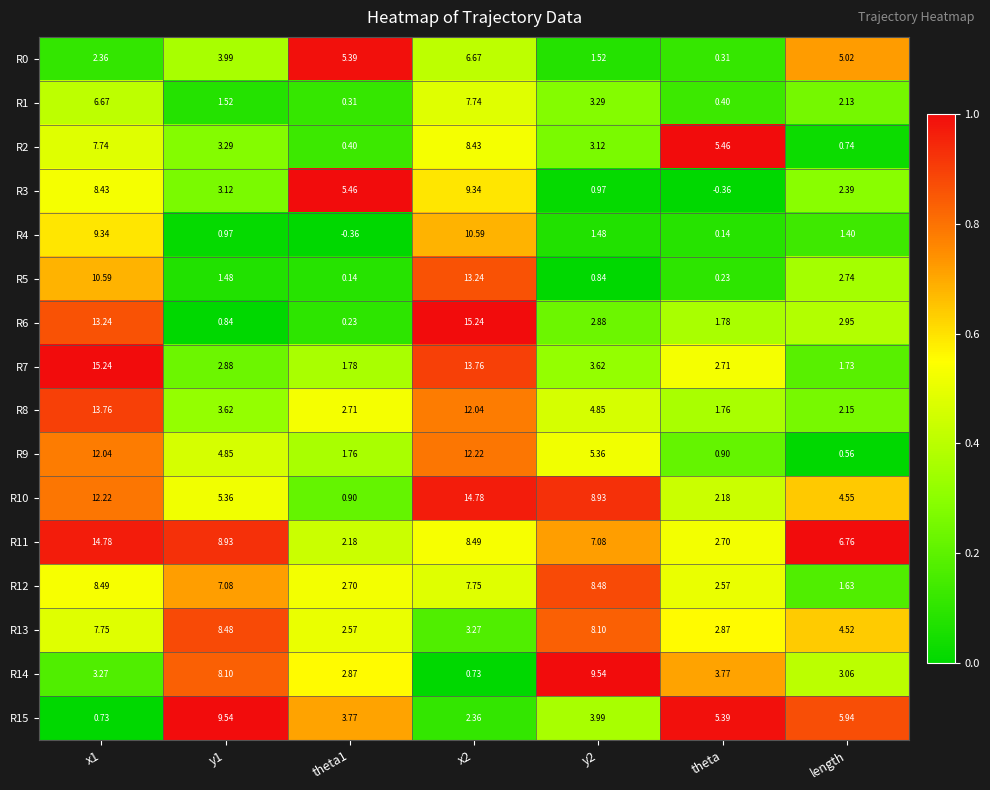

Is the value of R12 at y2 greater than the value of R5 at length?

Yes